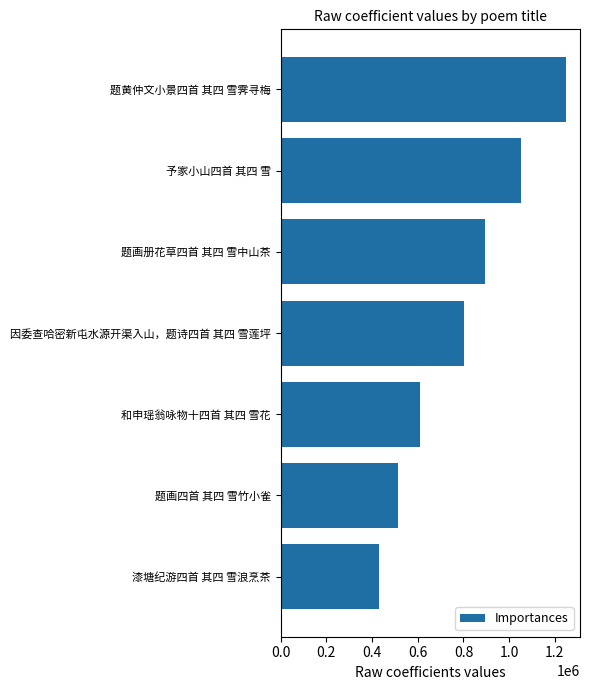

The chart shows a value of 1247581 at 题黄仲文小景四首 其四 雪霁寻梅. True or false?

True